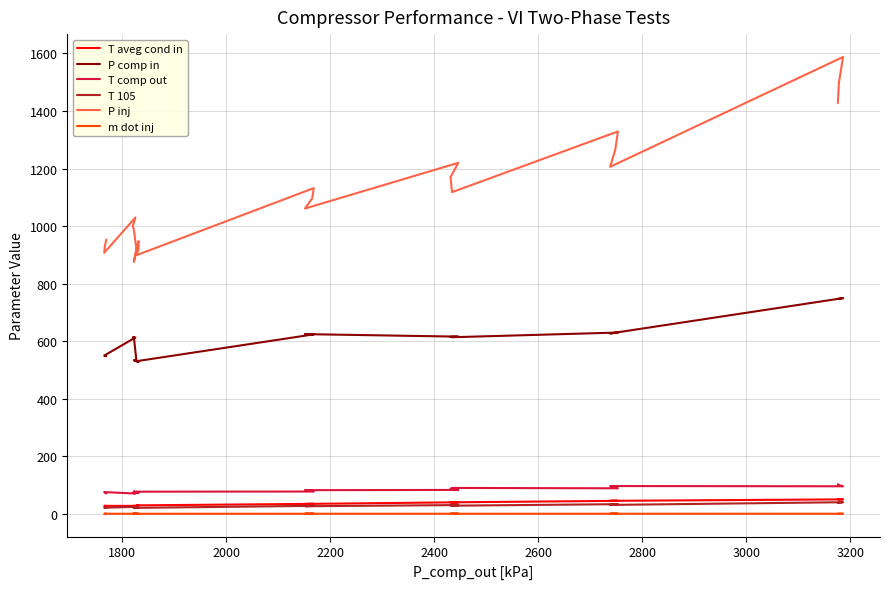

Does the chart have visible grid lines?

Yes